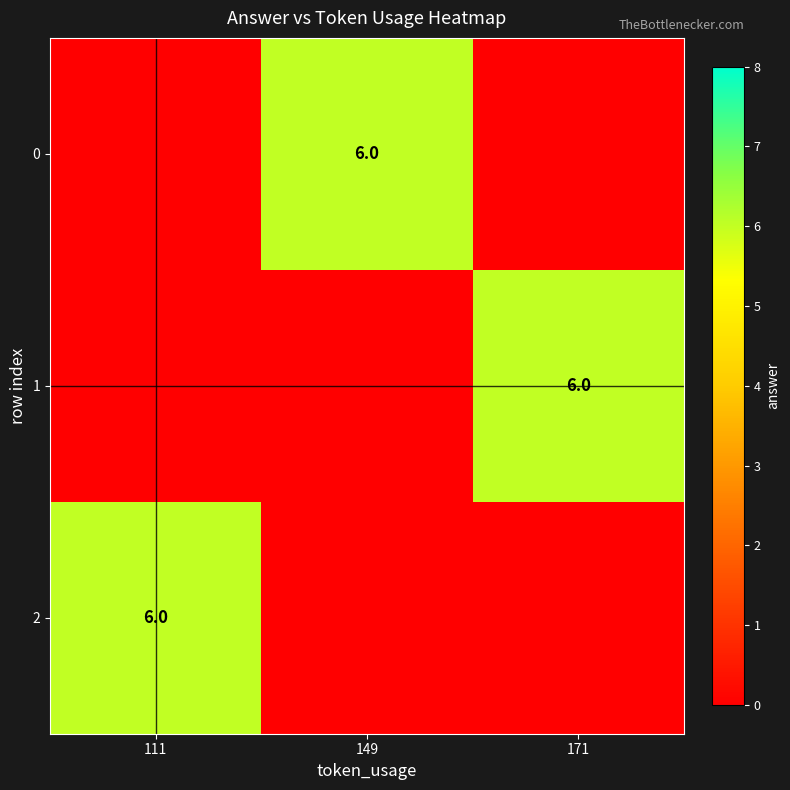

Is it true that 1 equals 6 at 171?

True